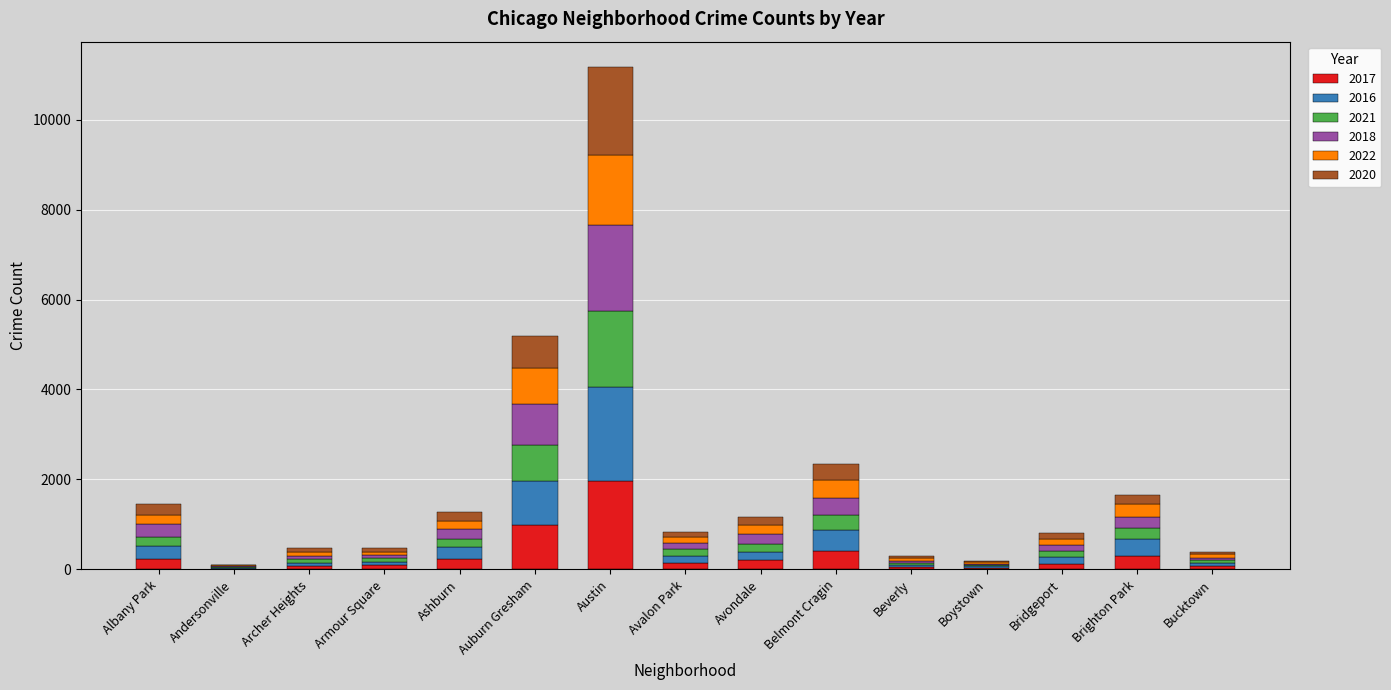

At which label does 2017 reach its peak?

Austin